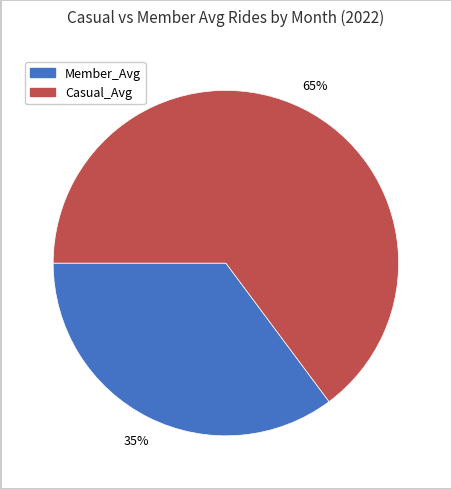

Approximately how many times larger is the value at Member_Avg compared to Casual_Avg?

0.5